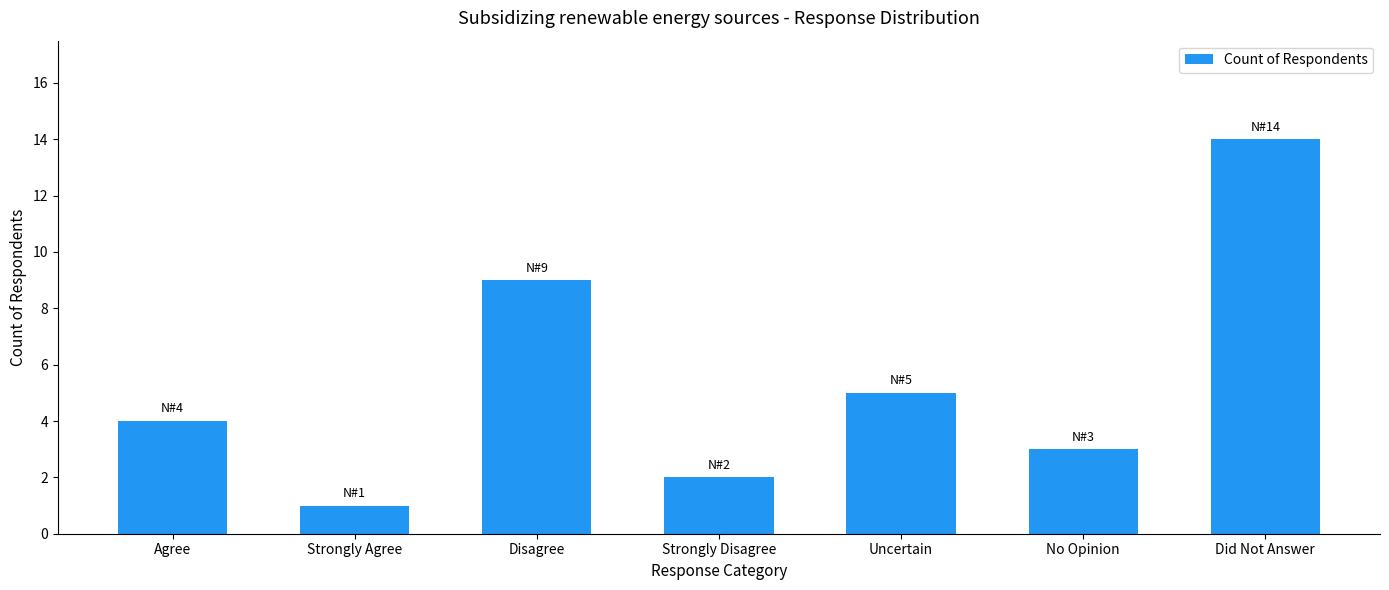

How many categories are shown in the chart?

7